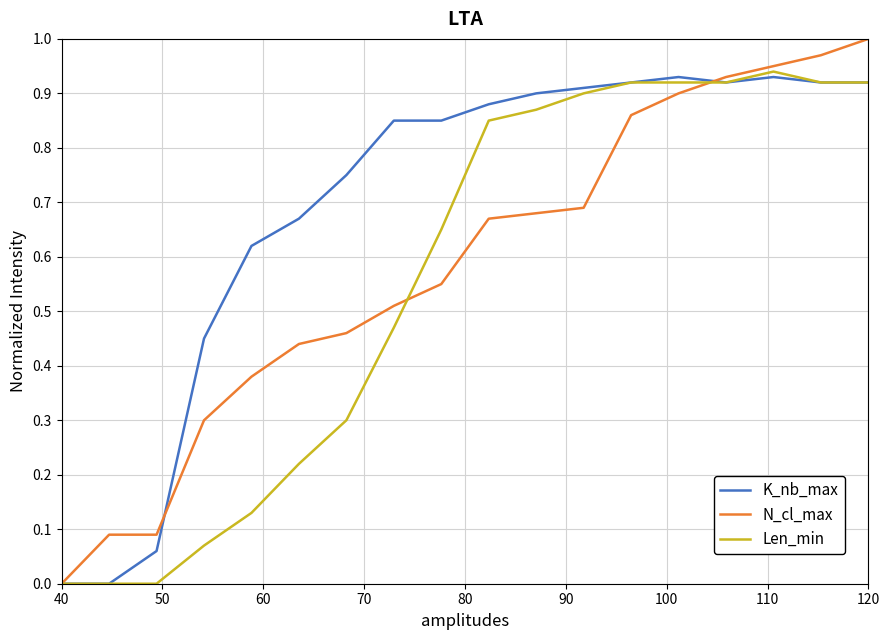

Which series has the widest spread of values?

N_cl_max